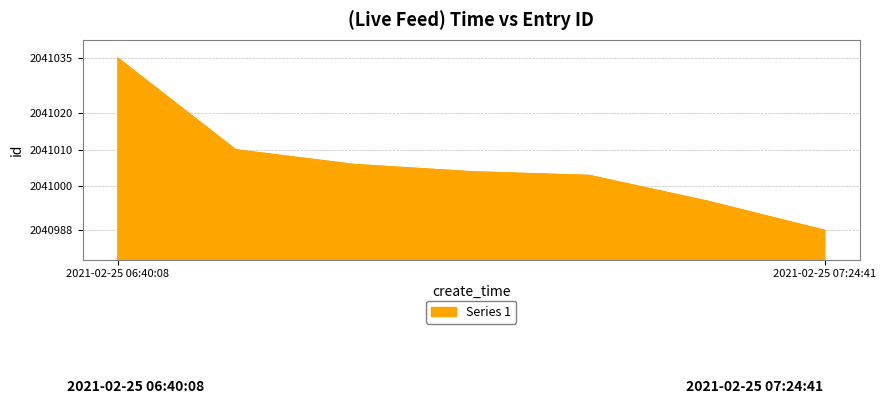

What is the sum of all values?

14287042